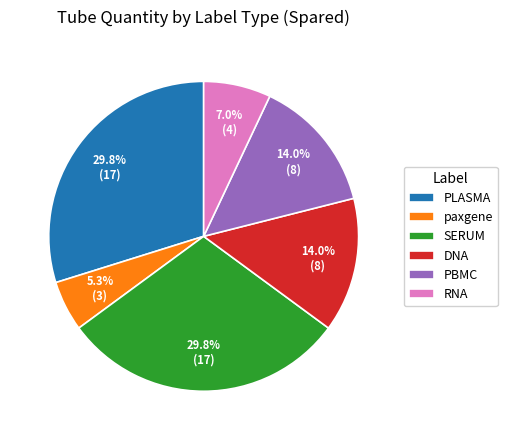

To the nearest percent, what is the combined percentage of paxgene and SERUM?

35%